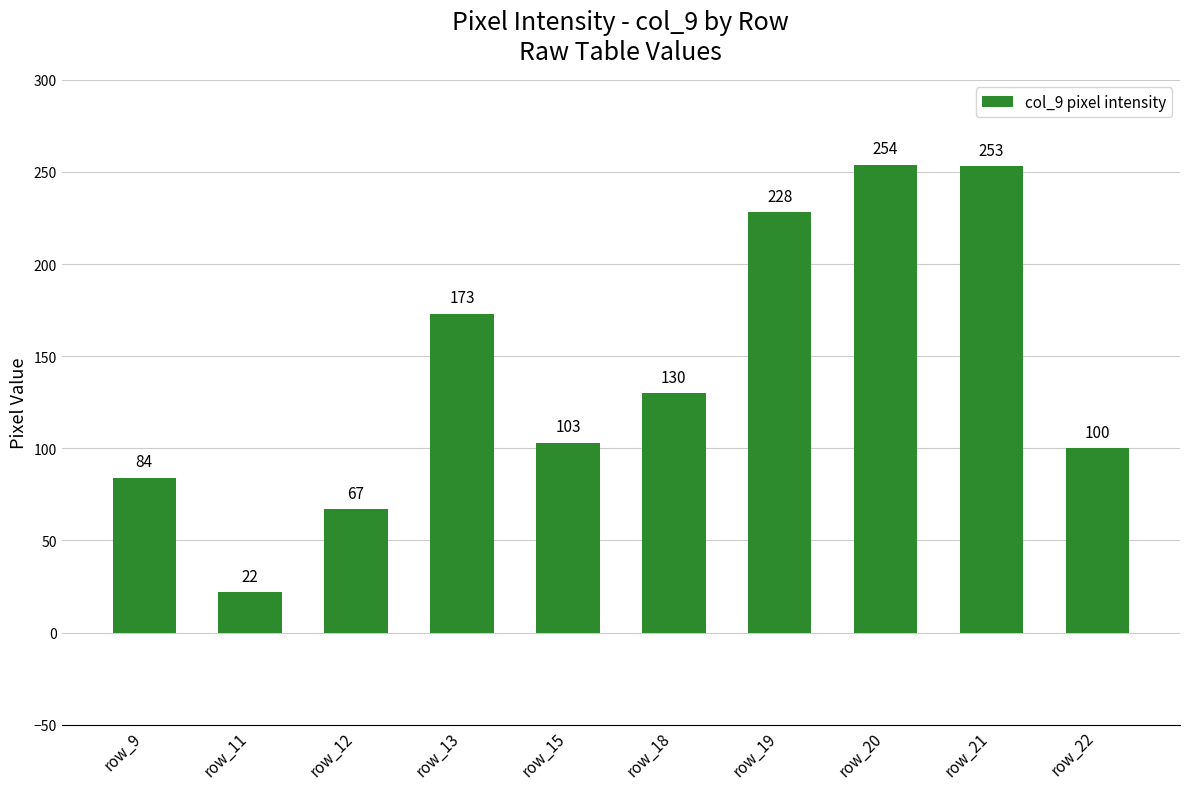

What is the sum of the values at row_15 and row_13?

276